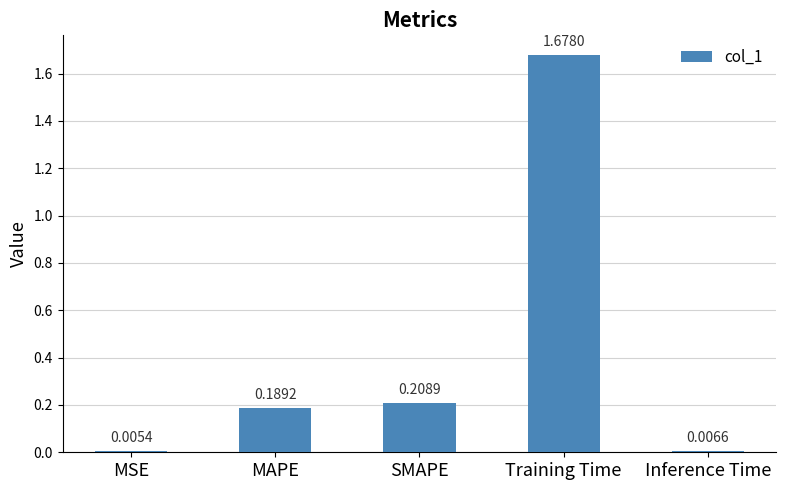

How many bars are there in total?

5